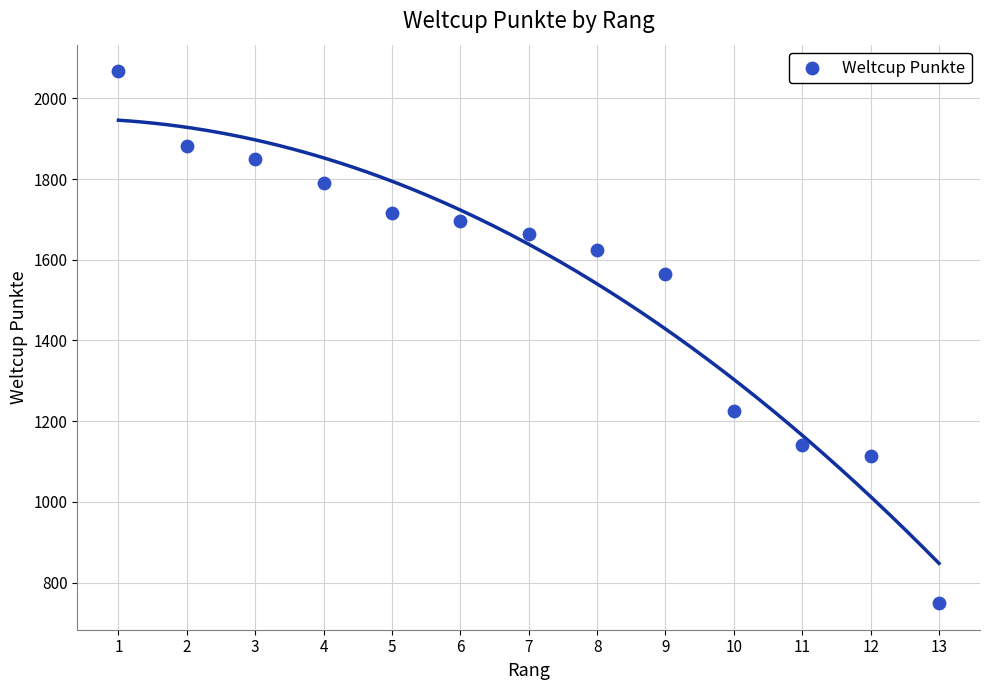

What Y value in the scatter plot is closest to 1408?

1564